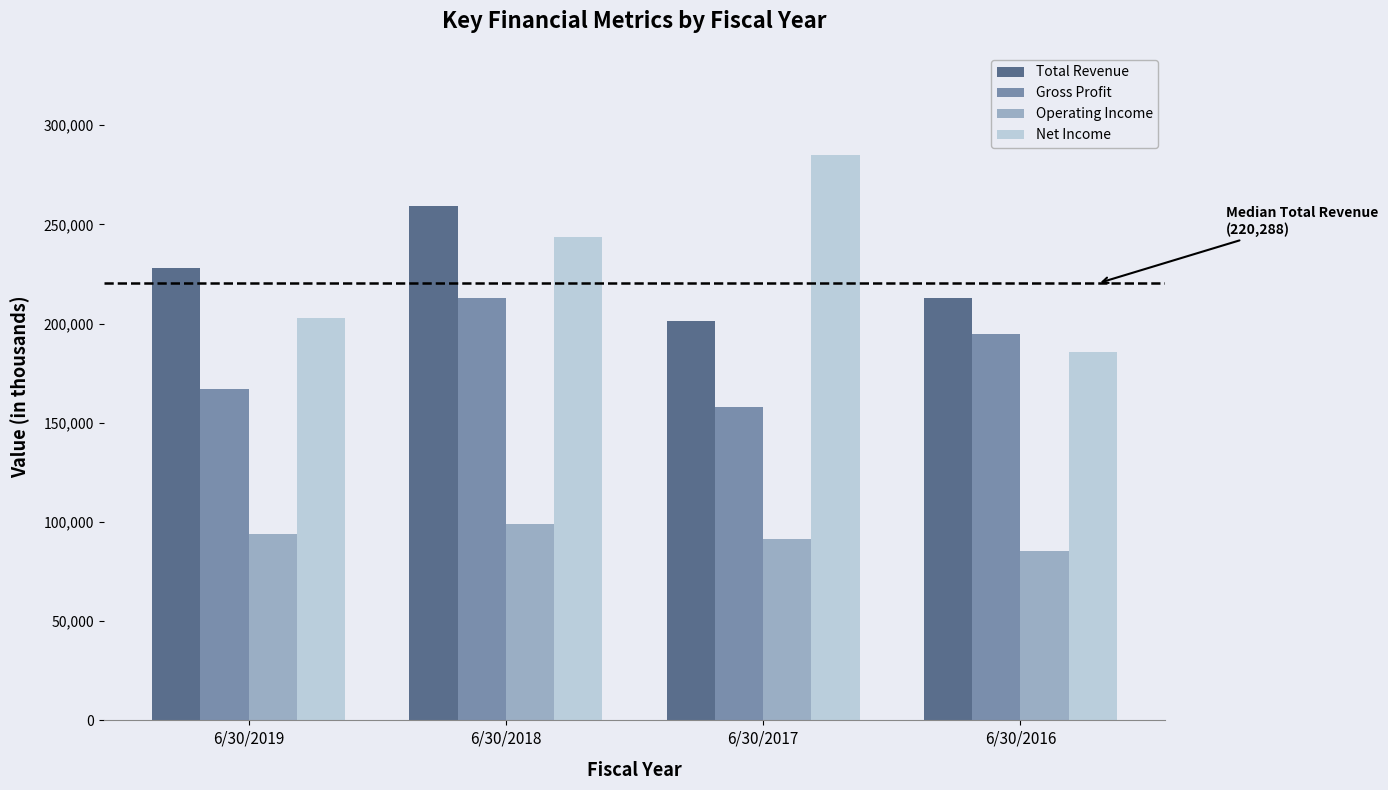

The Operating Income series shows 161686 at 6/30/2018. True or false?

False